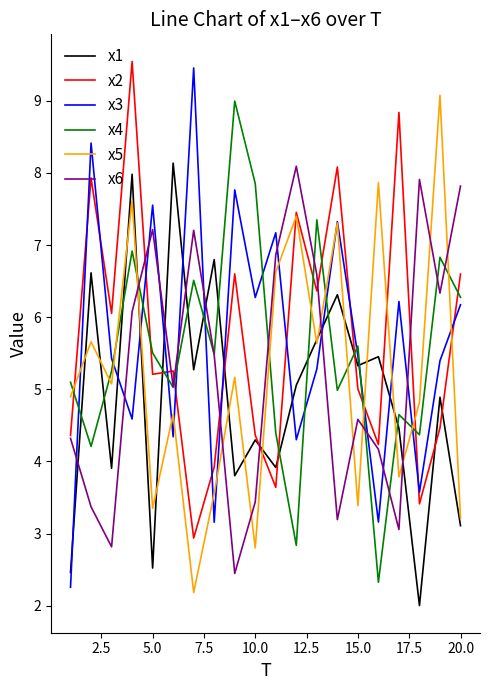

True or false: x3 and x6 cross at least once.

True